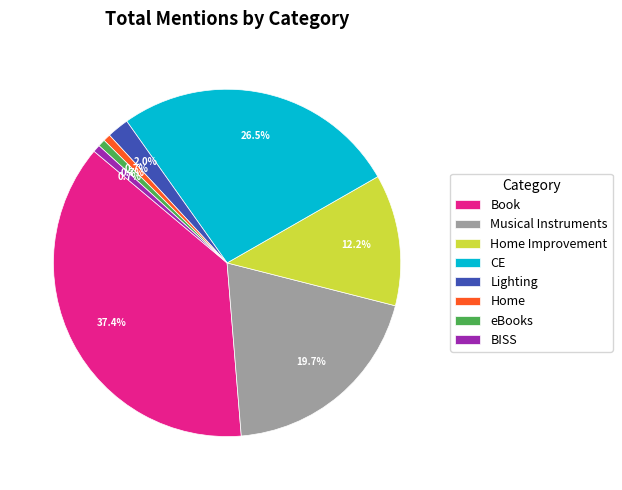

How many slices are in this pie chart?

8